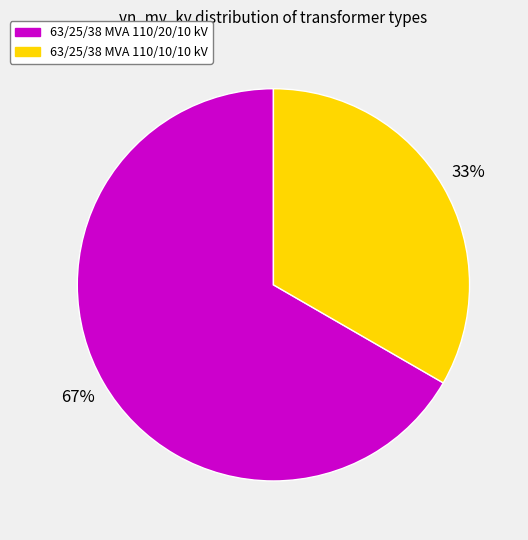

Count the number of slices in the pie.

2